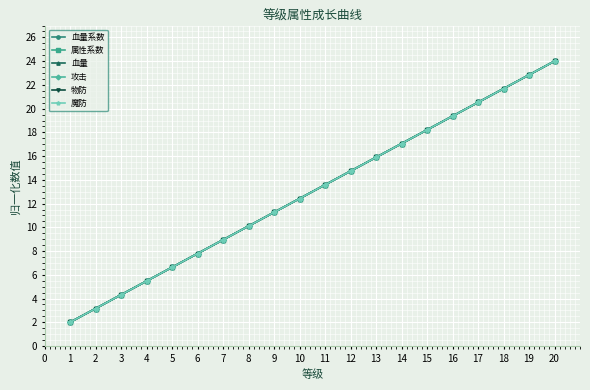

How many data points in 攻击 are above 13?

10